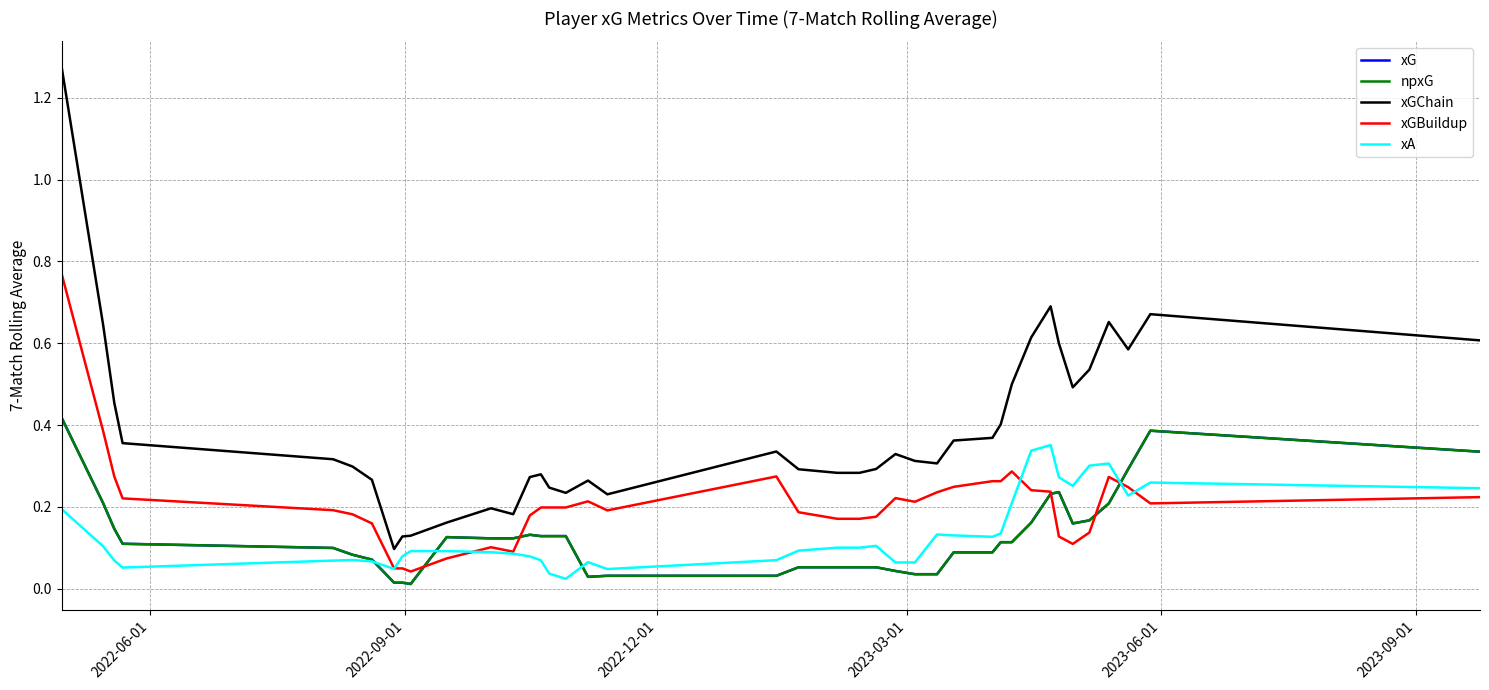

True or false: xGChain and xGBuildup intersect in this chart.

False